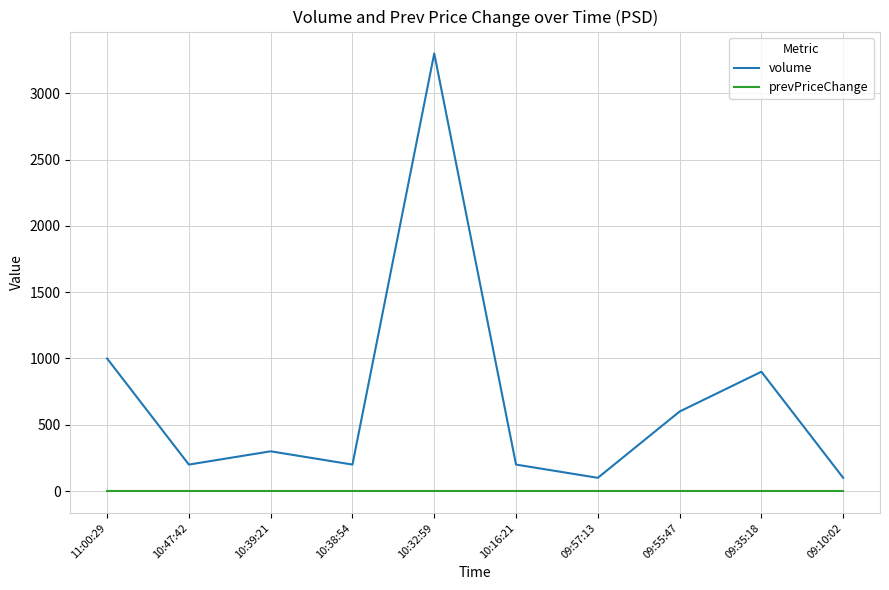

What are all the series names shown in the legend?

volume, prevPriceChange